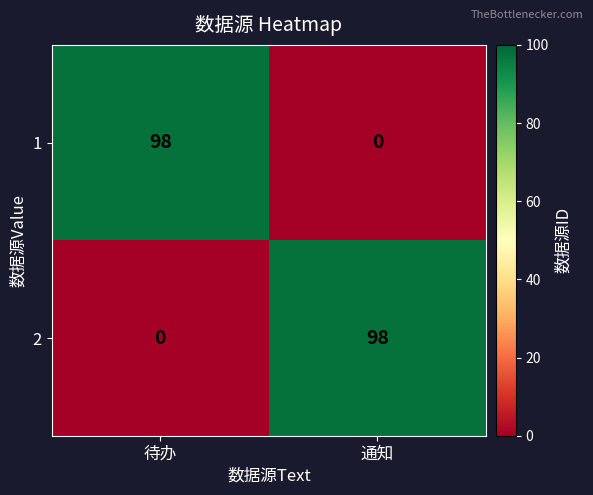

What is the difference between the maximum and minimum values in the 2 series?

98